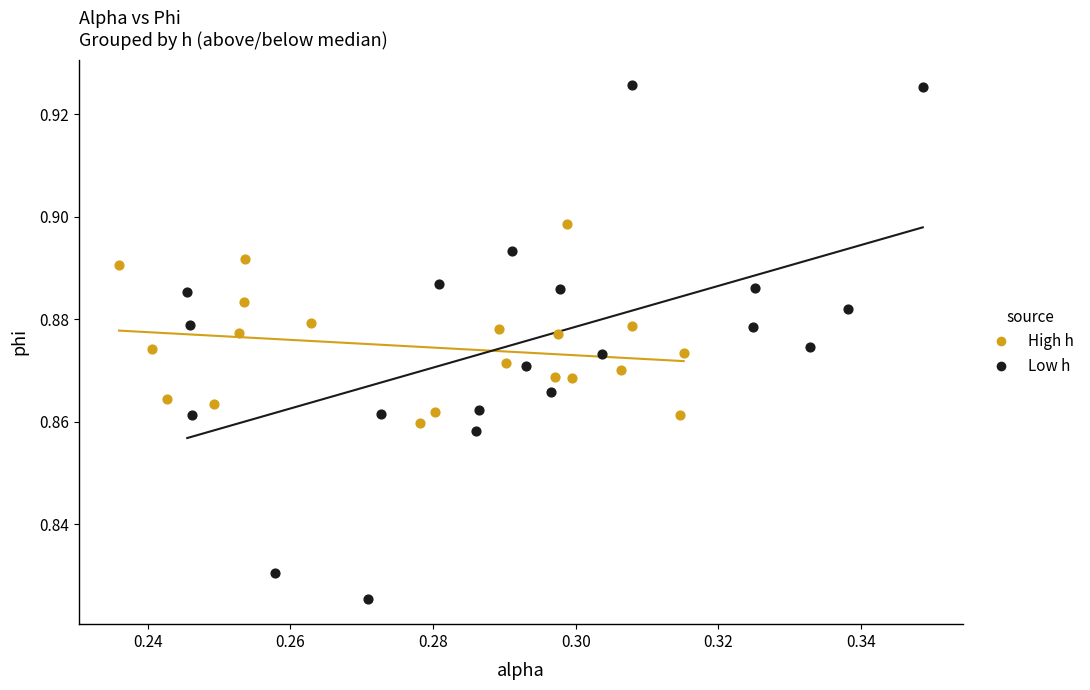

Which series contains the highest Y value?

Low h